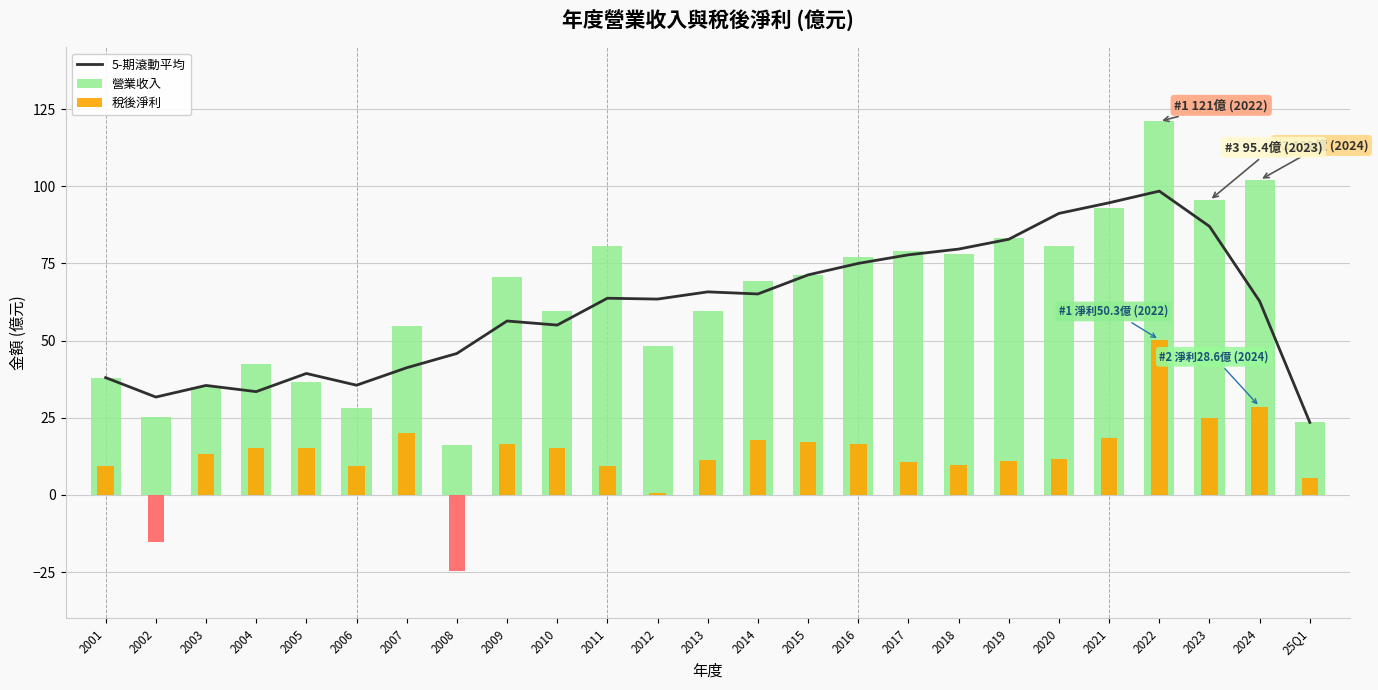

What is the label of the 7th bar from the right?

2019